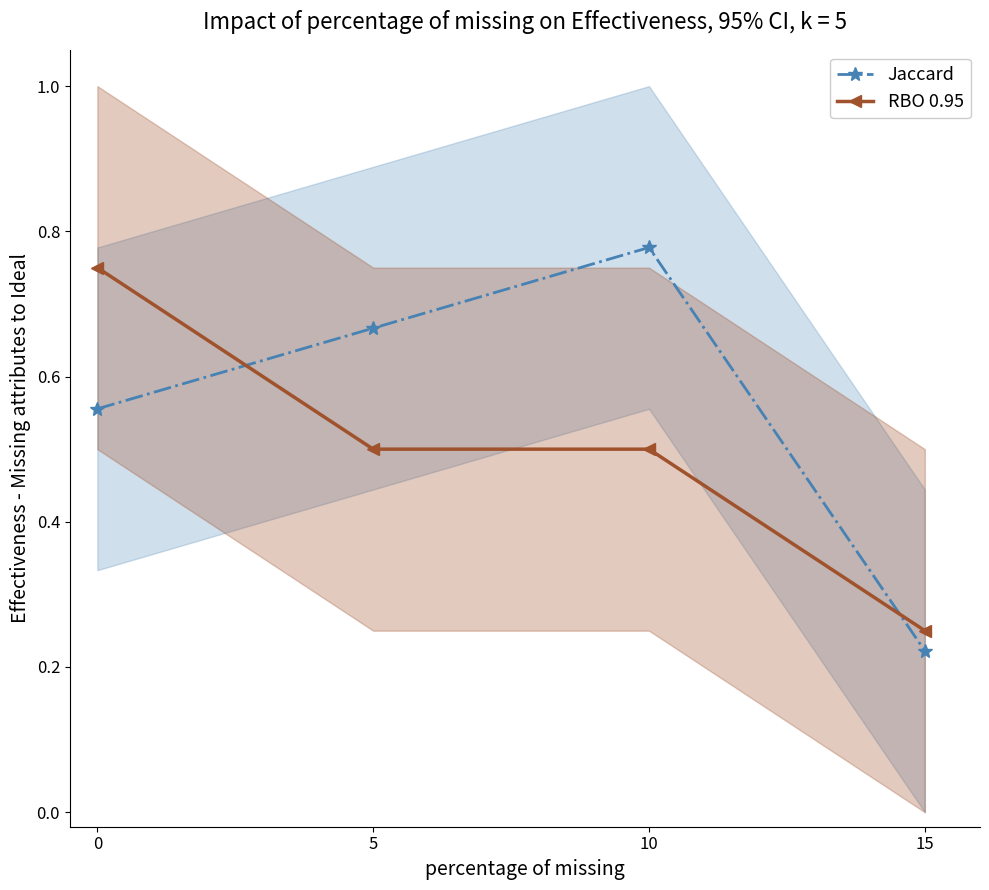

Which series has the largest total across all categories?

Jaccard